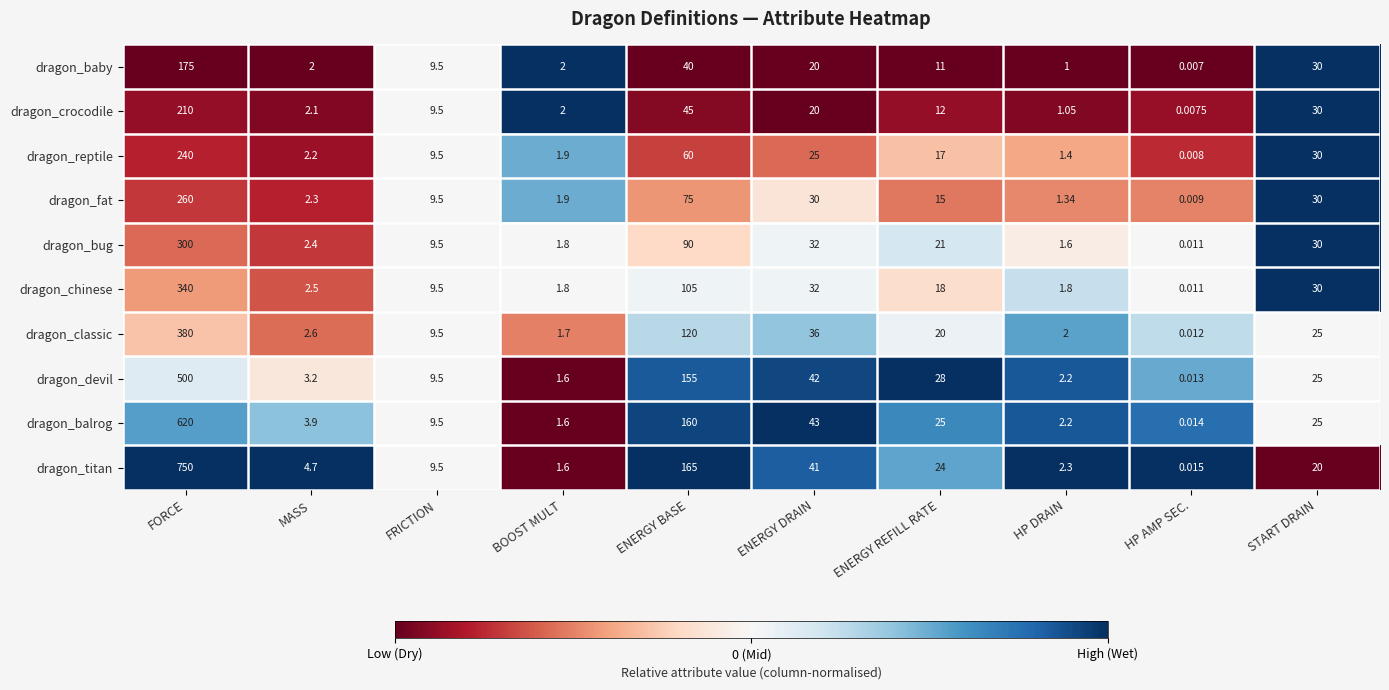

At which category does the chart reach its peak across all series?

FORCE